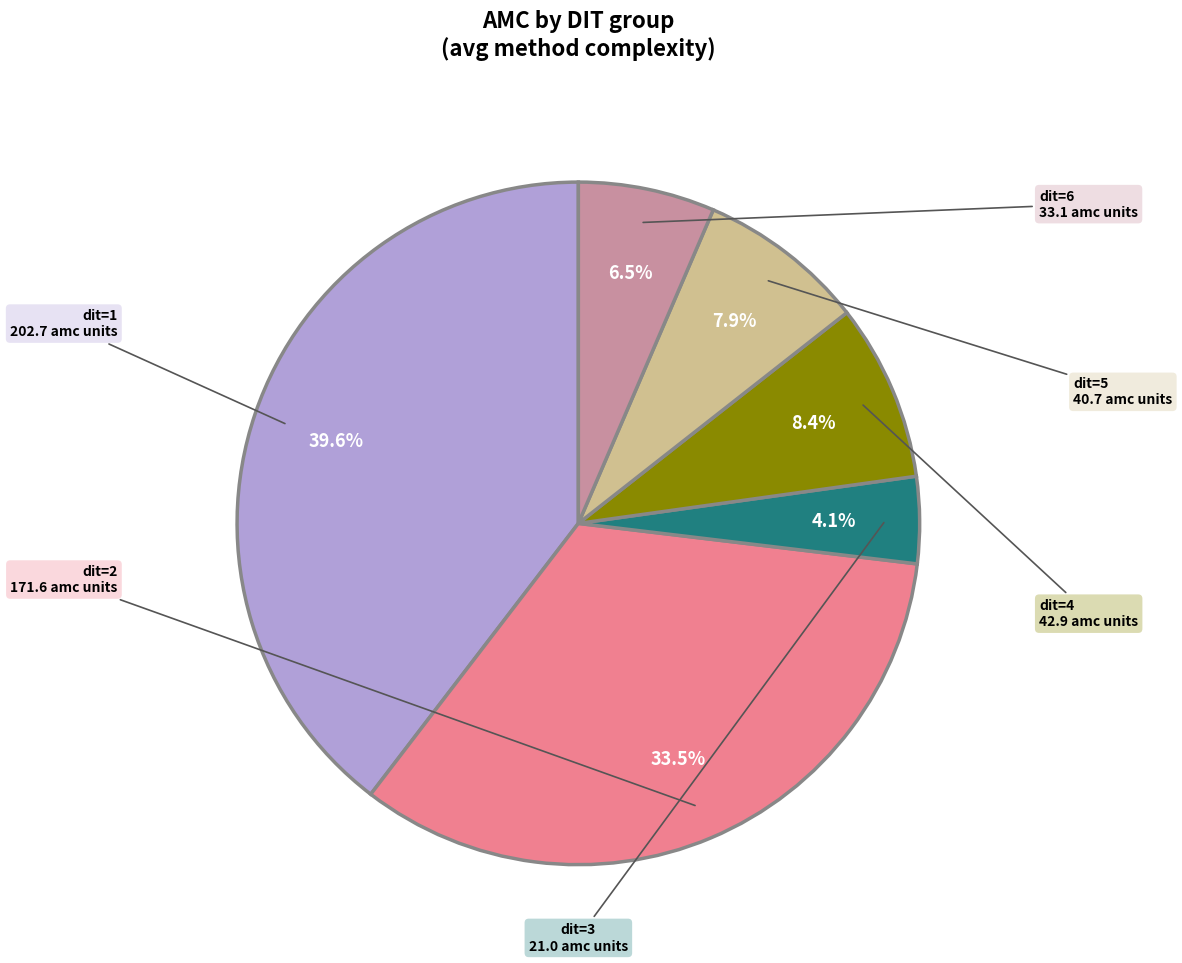

Is there any slice that represents more than half of the pie?

No